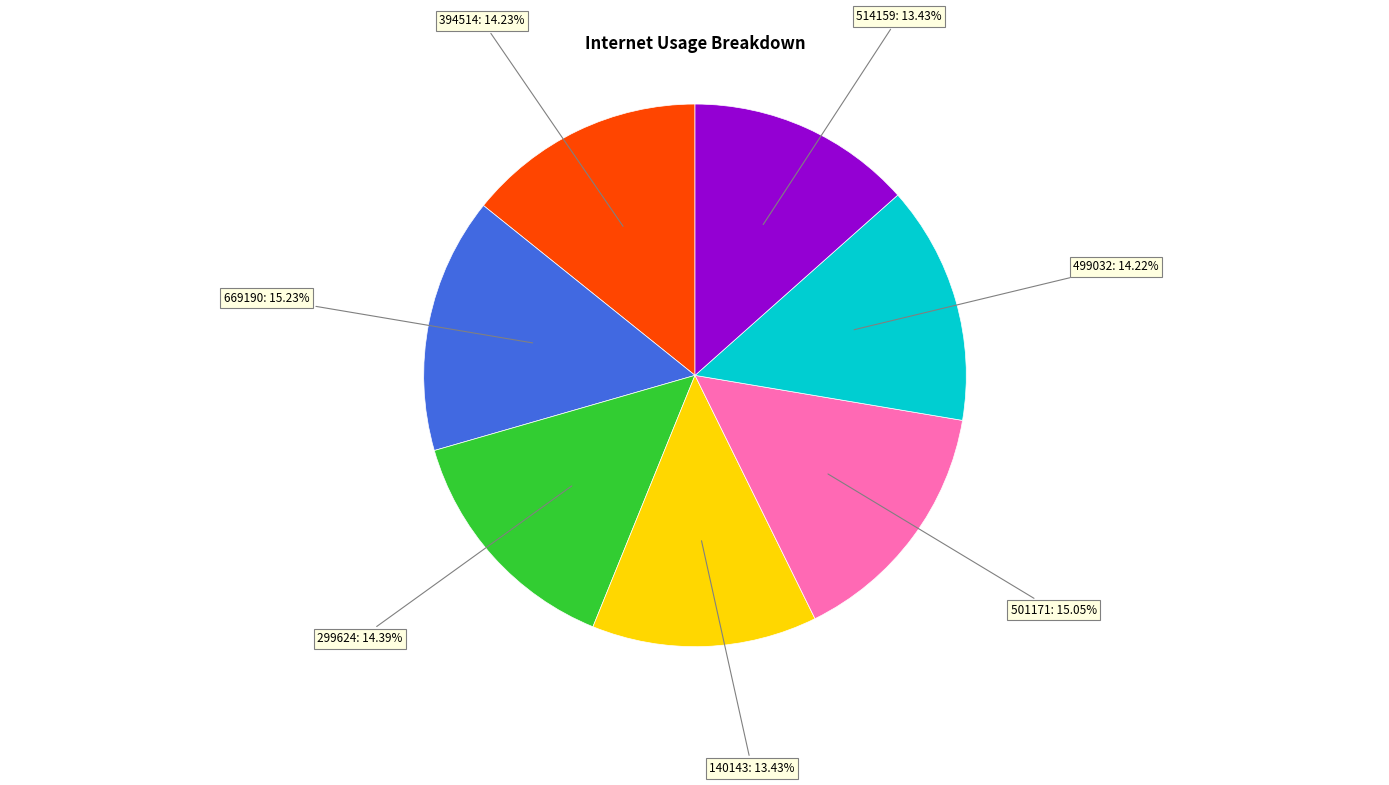

What percentage is the 514159 slice, to the nearest percent?

13%